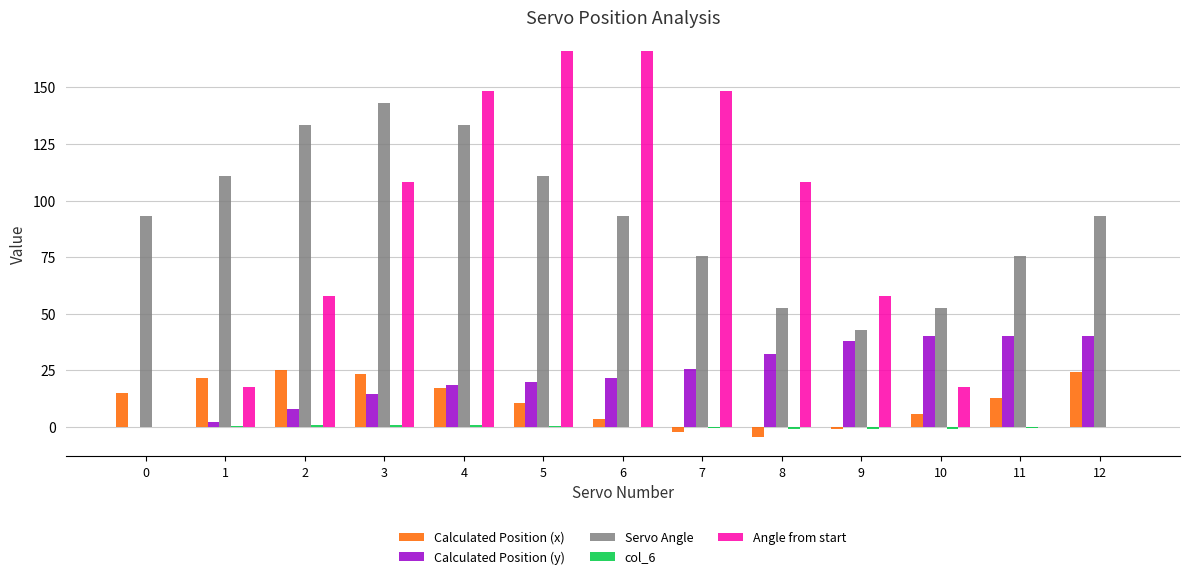

The value of Angle from start at 2 is 58.0. True or false?

True